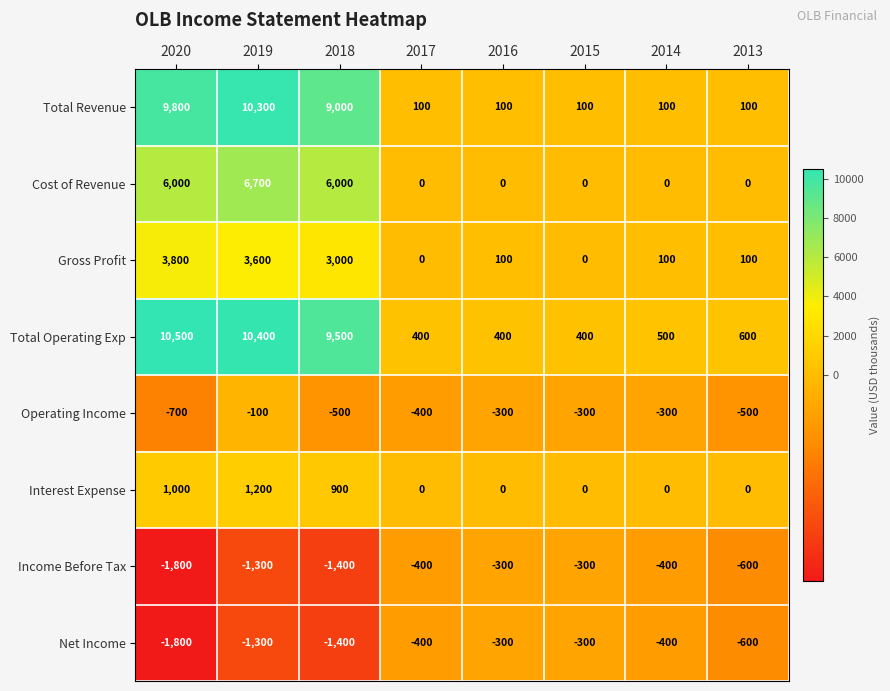

What is the smallest value displayed?

-1800